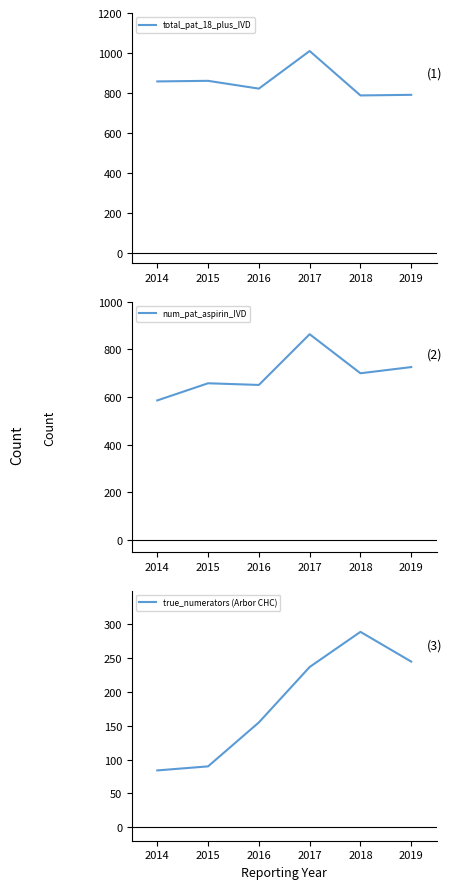

What are all the series names shown in the legend?

total_pat_18_plus_IVD, num_pat_aspirin_IVD, true_numerators (Arbor CHC)